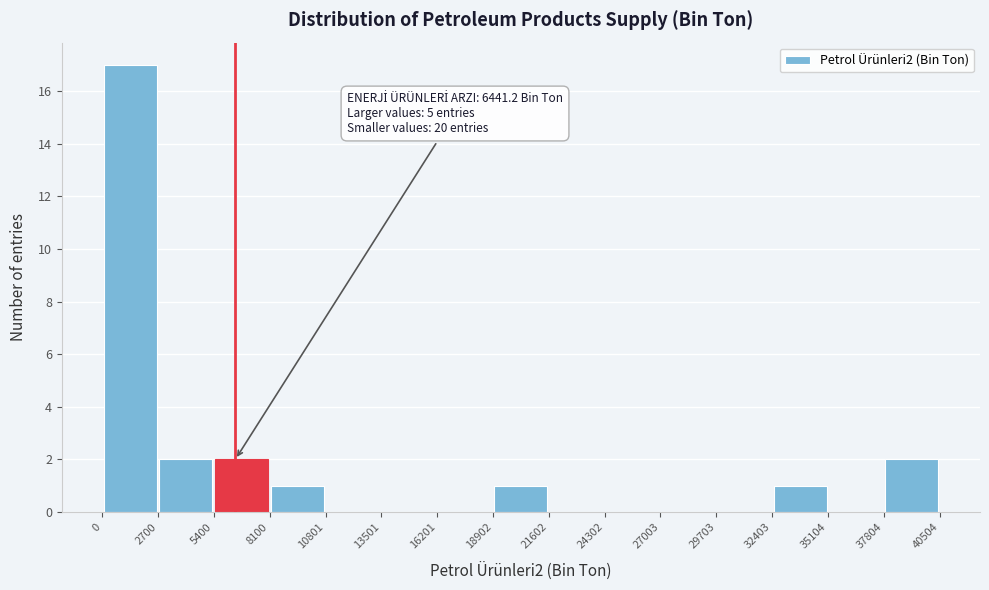

Over which range of the x-axis is the bar tallest?

0 to 2700